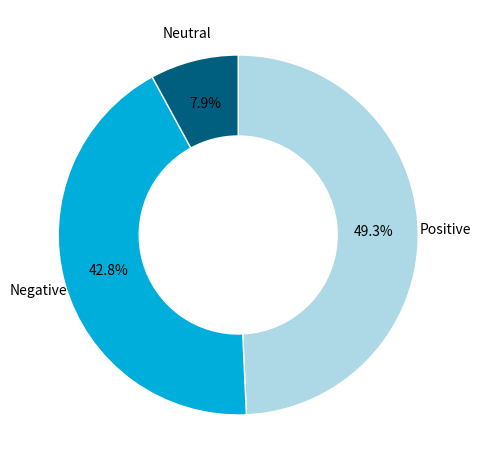

Is there any slice that represents more than half of the pie?

No